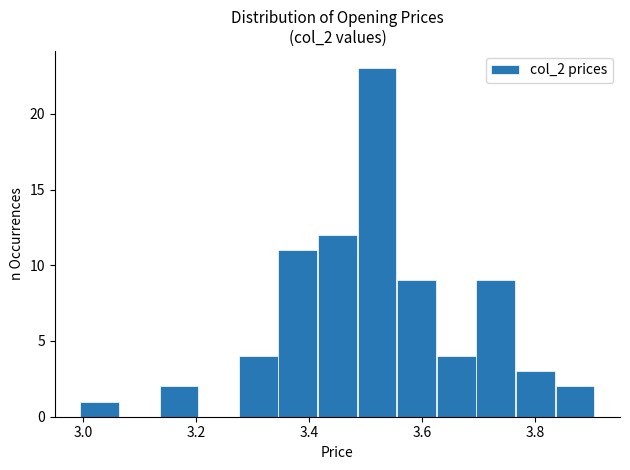

Read against the x-axis, roughly where is the centre of the tallest bar?

3.52